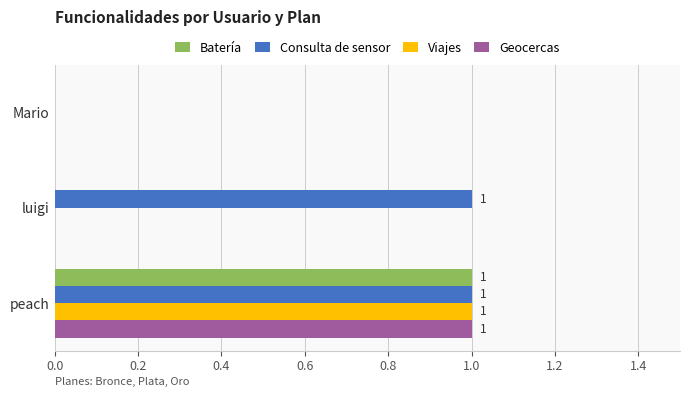

The value of Viajes at Mario is 1. True or false?

False